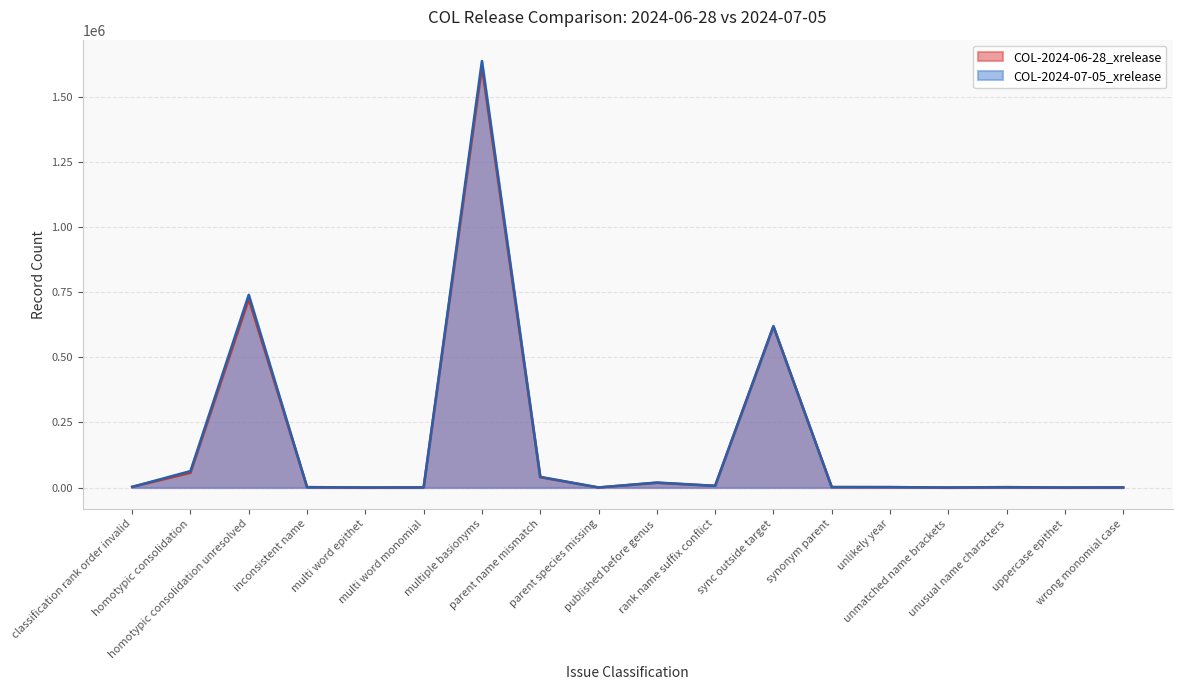

At how many categories does at least one series exceed 1213910?

1